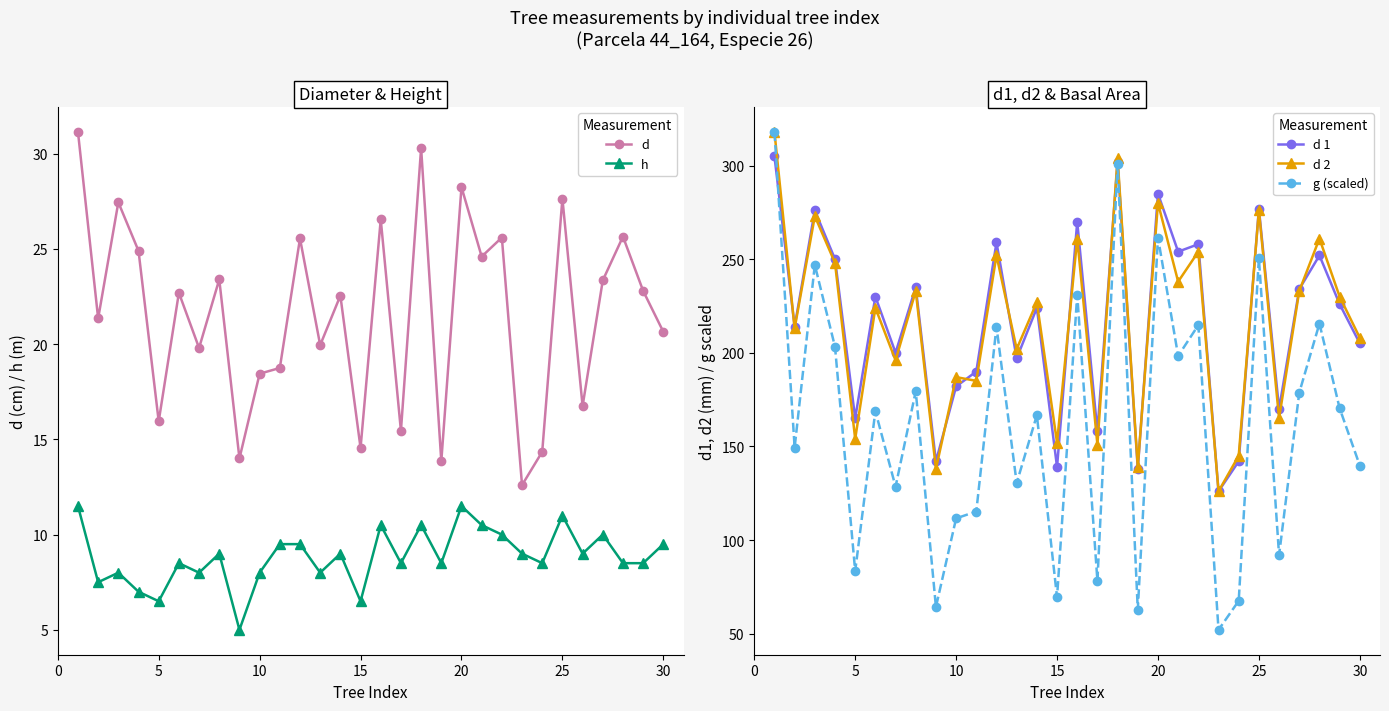

Between 0 and 14, which series saw the biggest shift?

g (scaled)